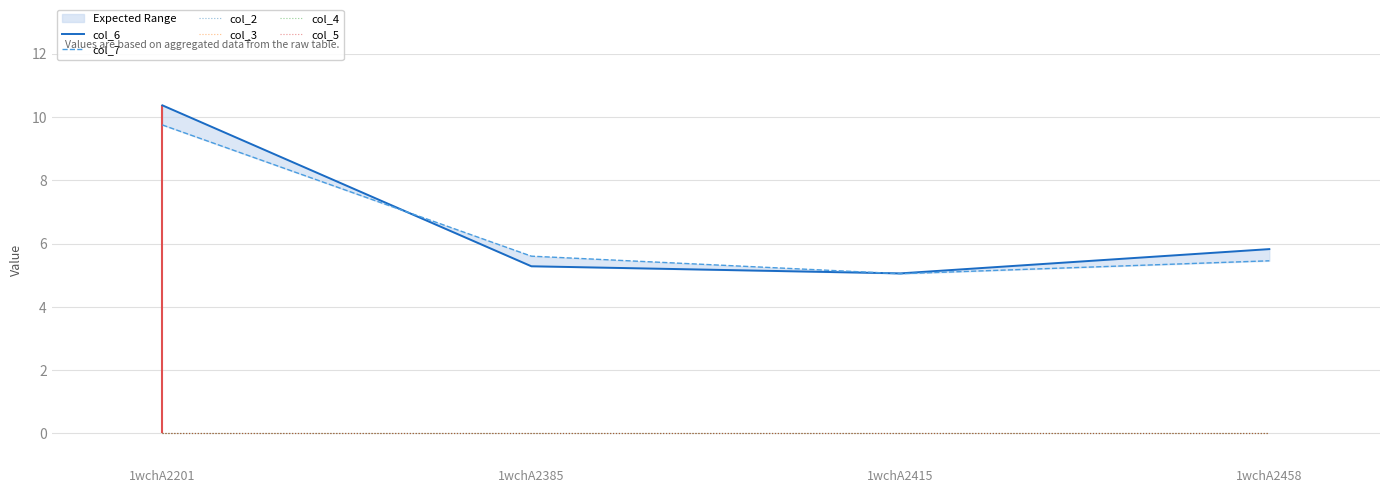

Between 1wchA2201 and 1wchA2415, which is larger?

1wchA2201